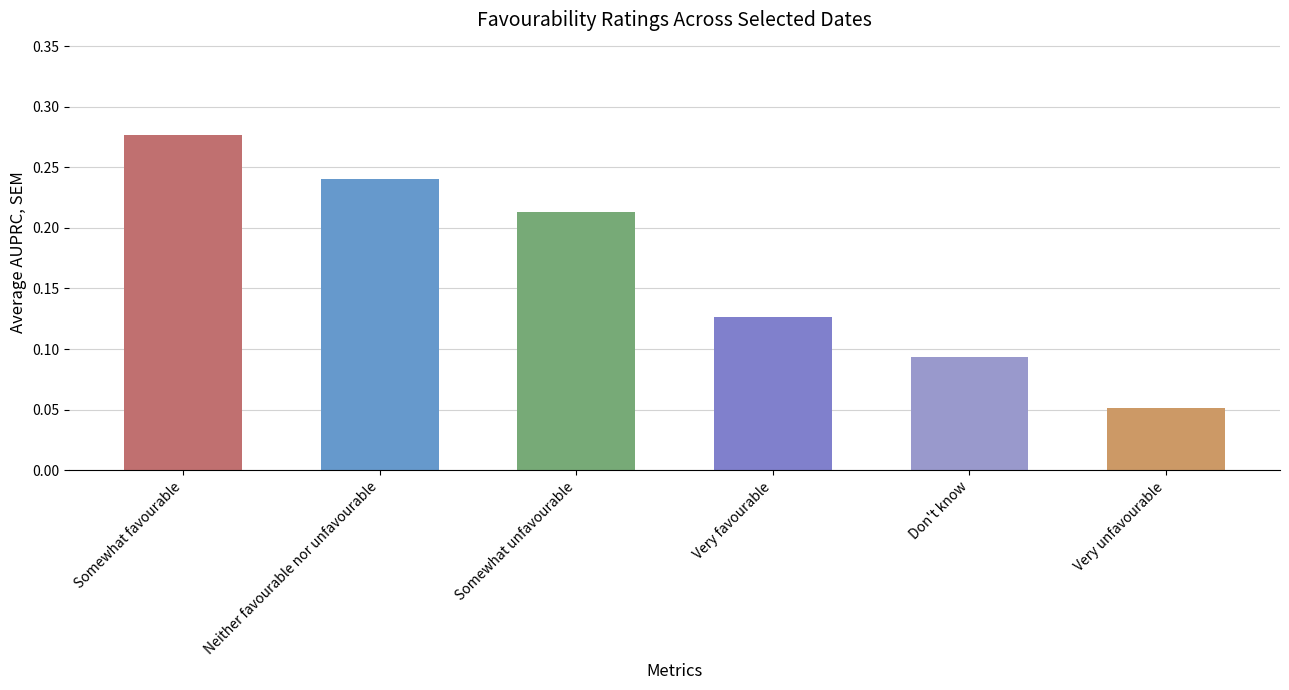

What is the minimum value shown in the chart?

0.1